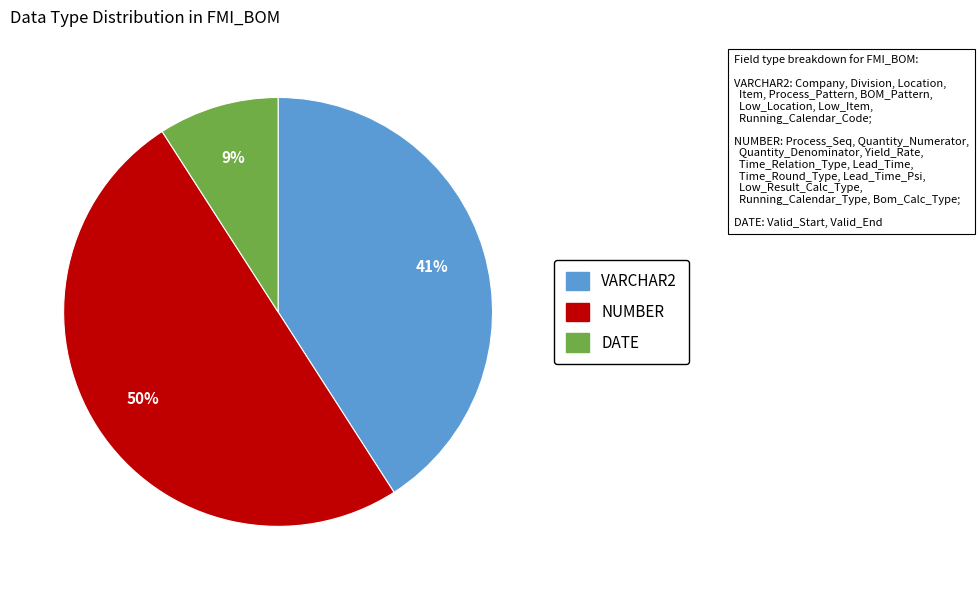

What percentage is the VARCHAR2 slice, to the nearest percent?

41%